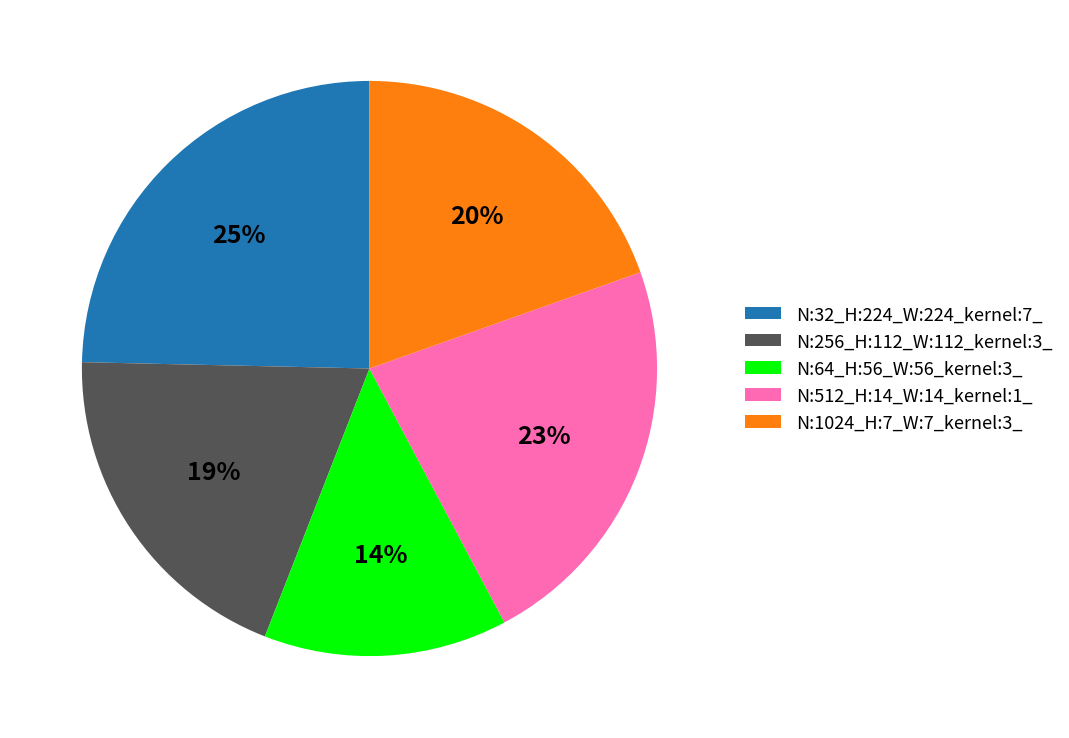

How many slices are in this pie chart?

5